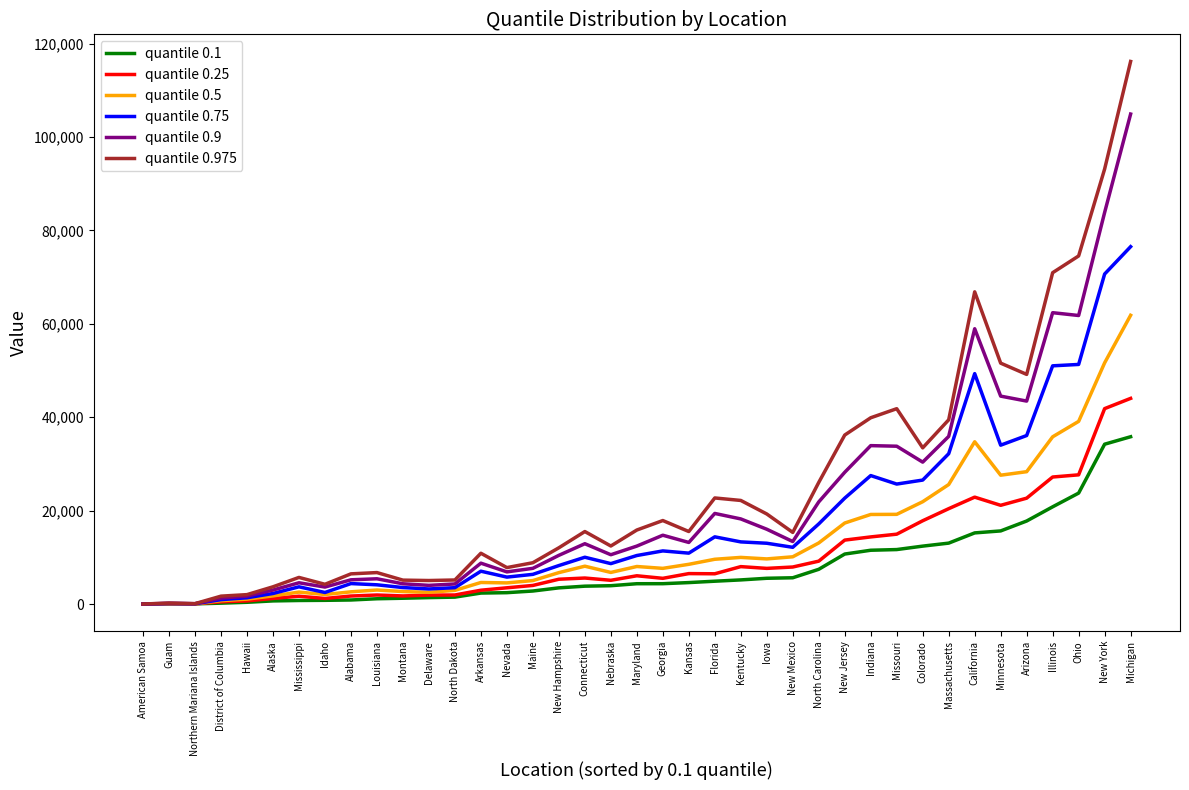

What is the difference between the highest and lowest values at Nebraska?

8500